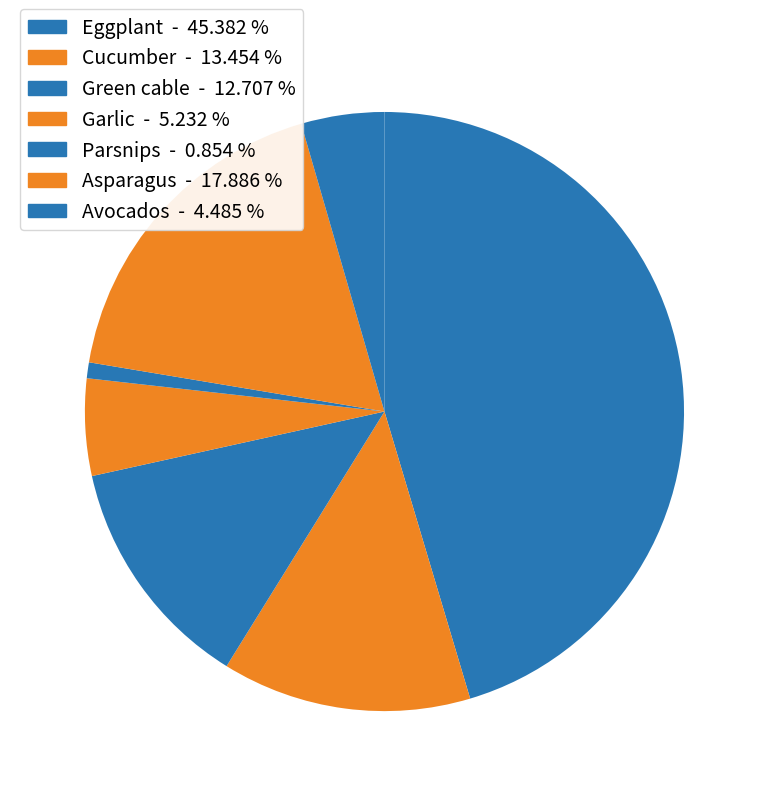

How many segments does this pie chart have?

7